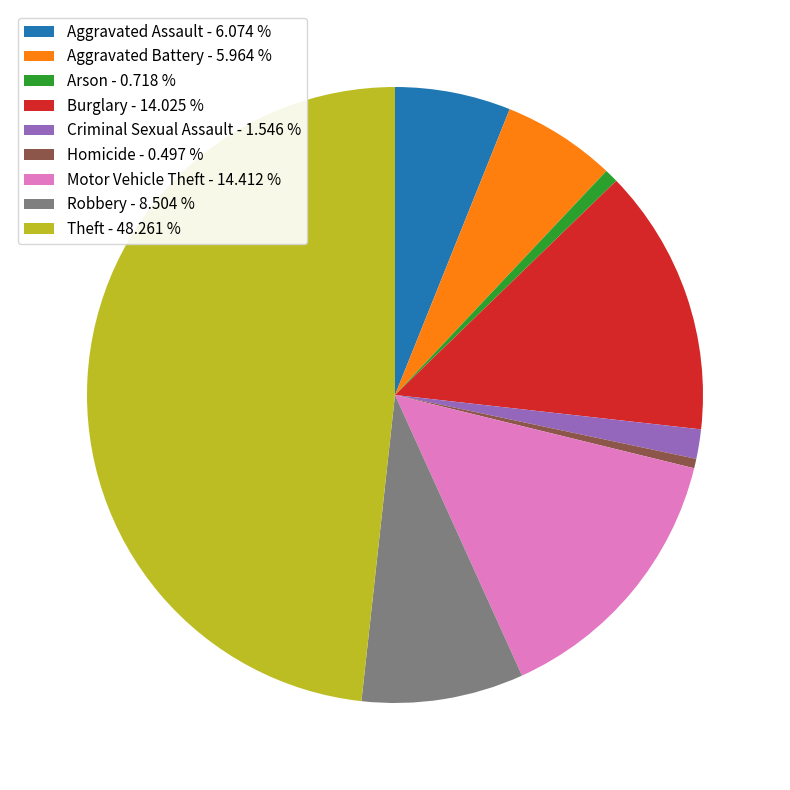

Which has a higher value, Arson - 0.718 % or Aggravated Battery - 5.964 %?

Aggravated Battery - 5.964 %